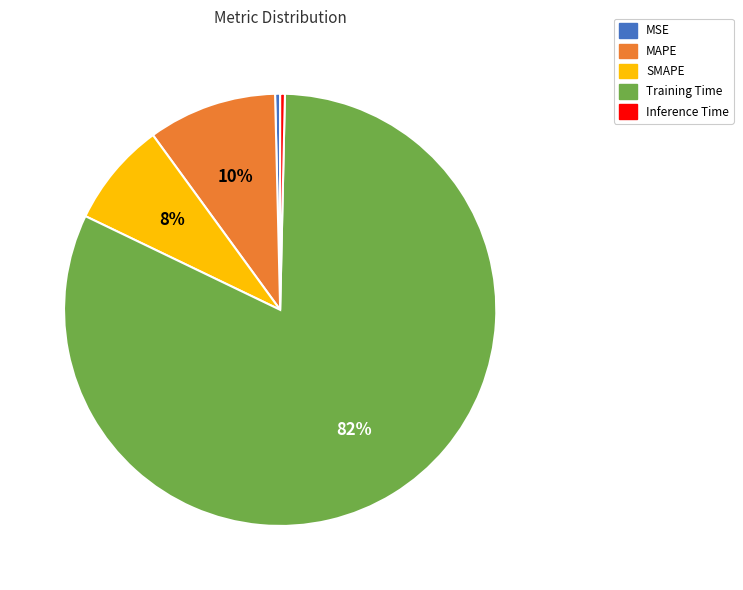

Do SMAPE and MAPE together represent more than half of the pie?

No